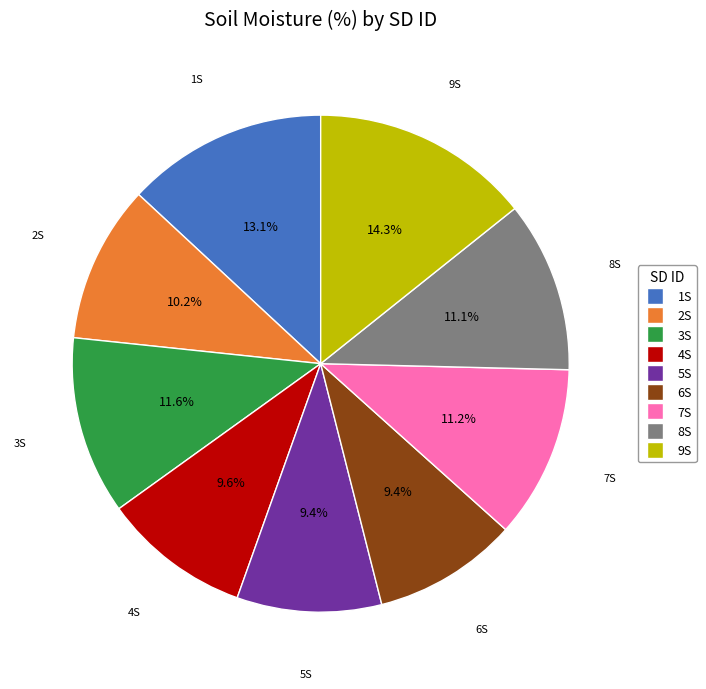

The 3S slice represents 12% of the pie. True or false?

True